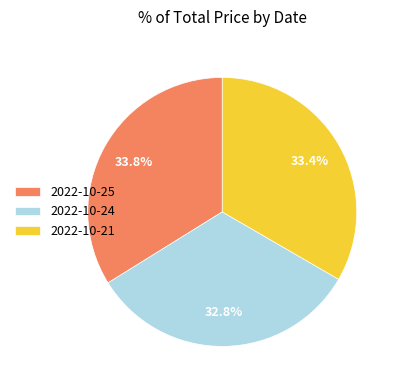

To the nearest percent, what portion does 2022-10-21 represent?

33%